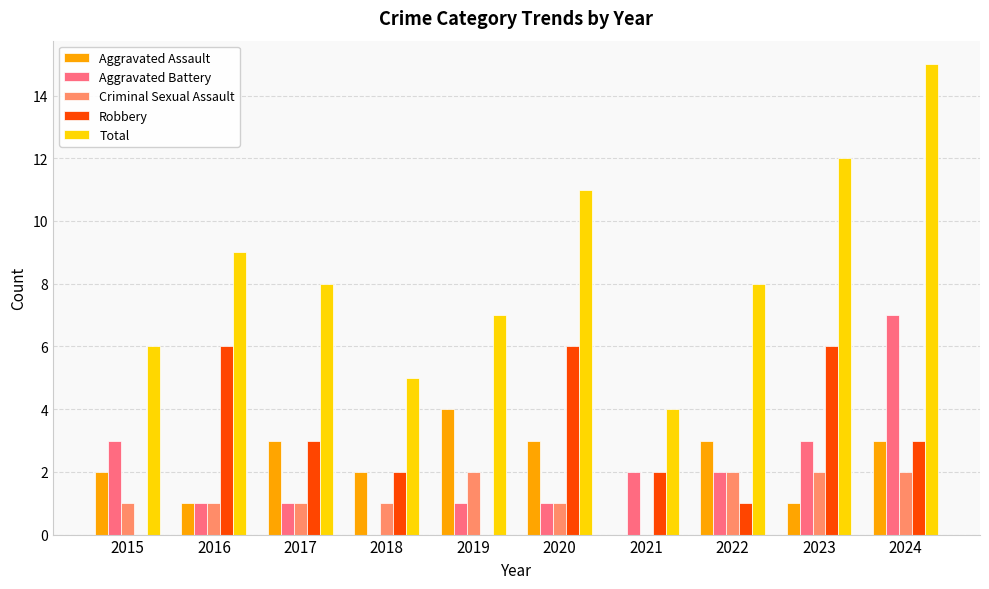

What is the total value across all series at 2019?

14